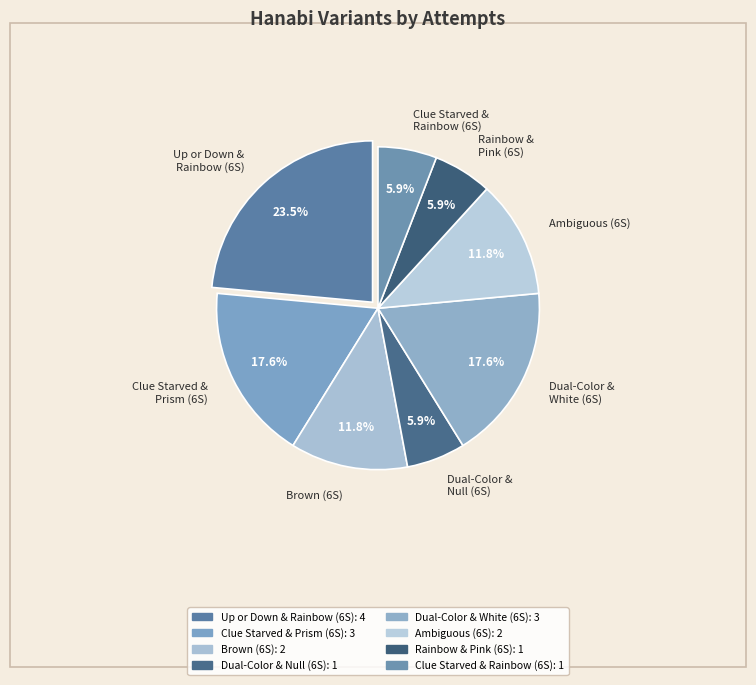

Combined, do Rainbow & Pink (6S) and Brown (6S) account for over 50%?

No